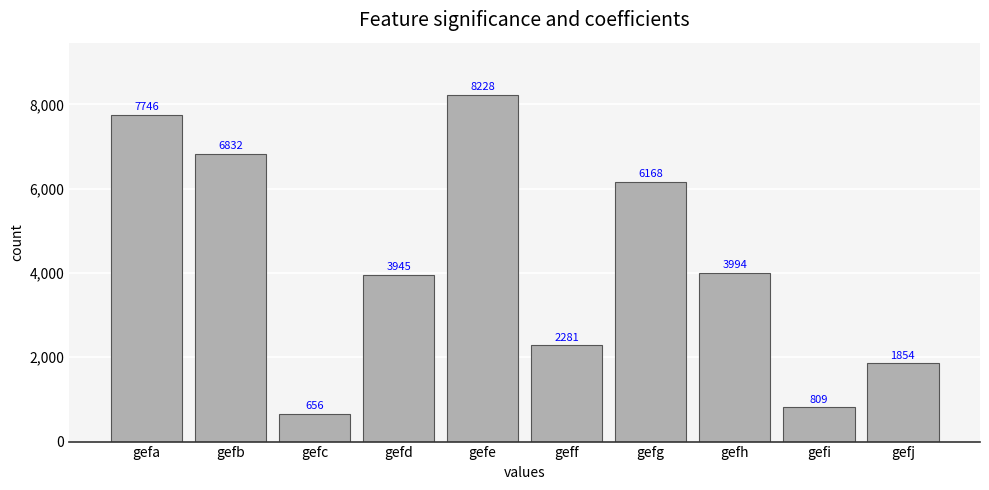

List the labels in order of value, largest first.

gefe, gefa, gefb, gefg, gefh, gefd, geff, gefj, gefi, gefc